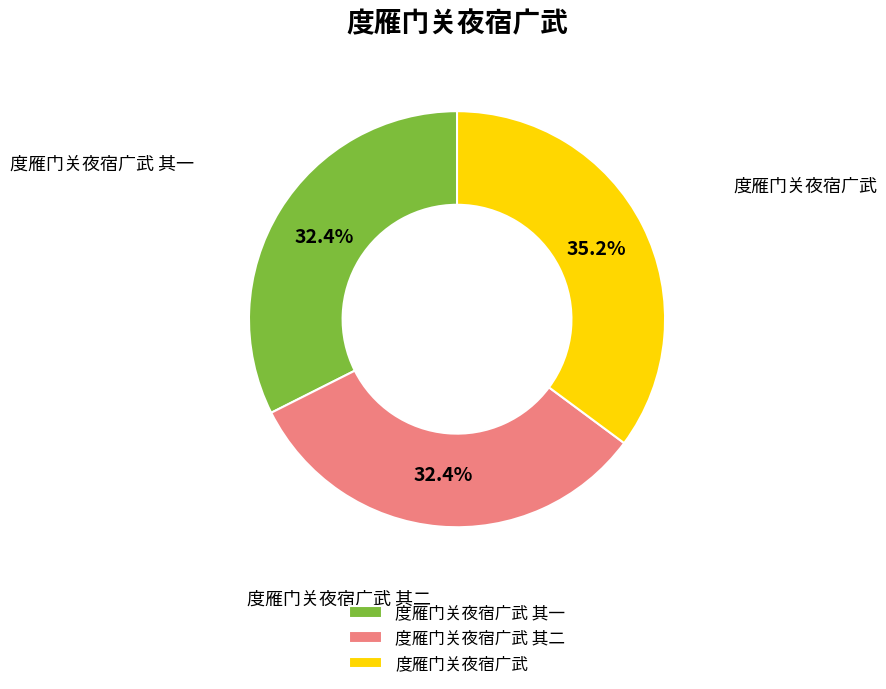

Which category has the biggest portion of the pie?

度雁门关夜宿广武